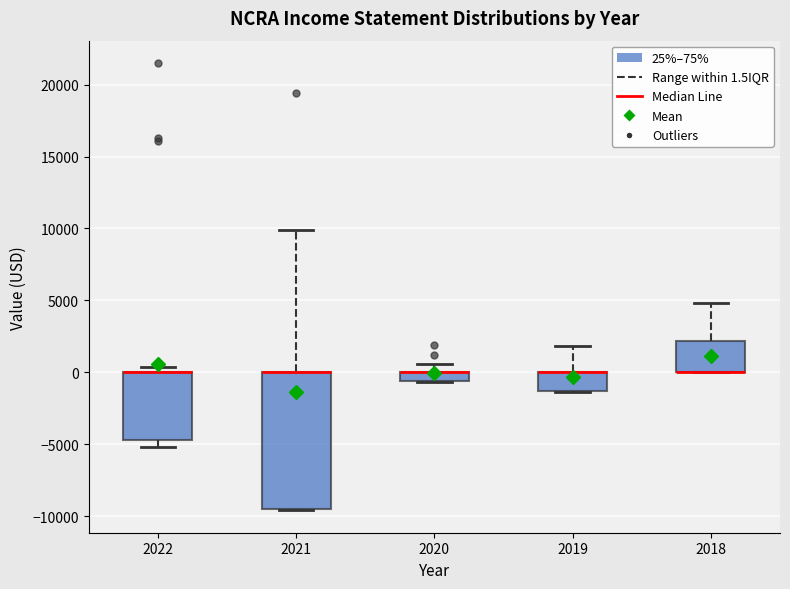

Comparing the boxes themselves (not the whiskers), which one is the tallest?

2021